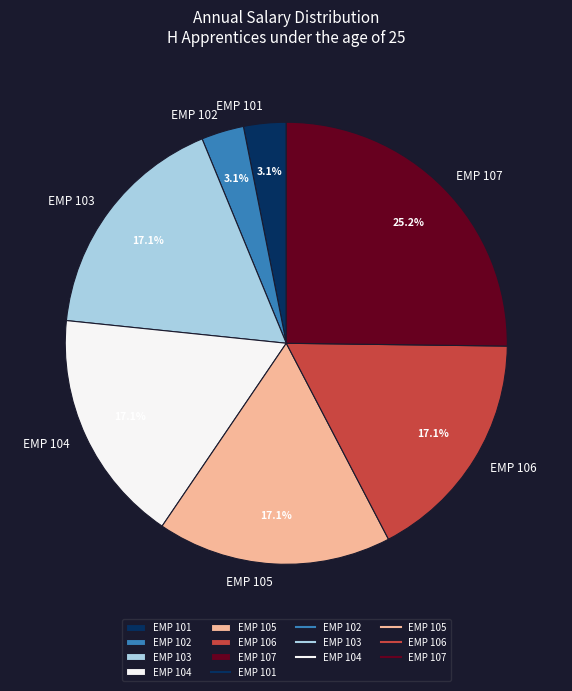

To the nearest percent, what percentage of the pie is EMP 103?

17%